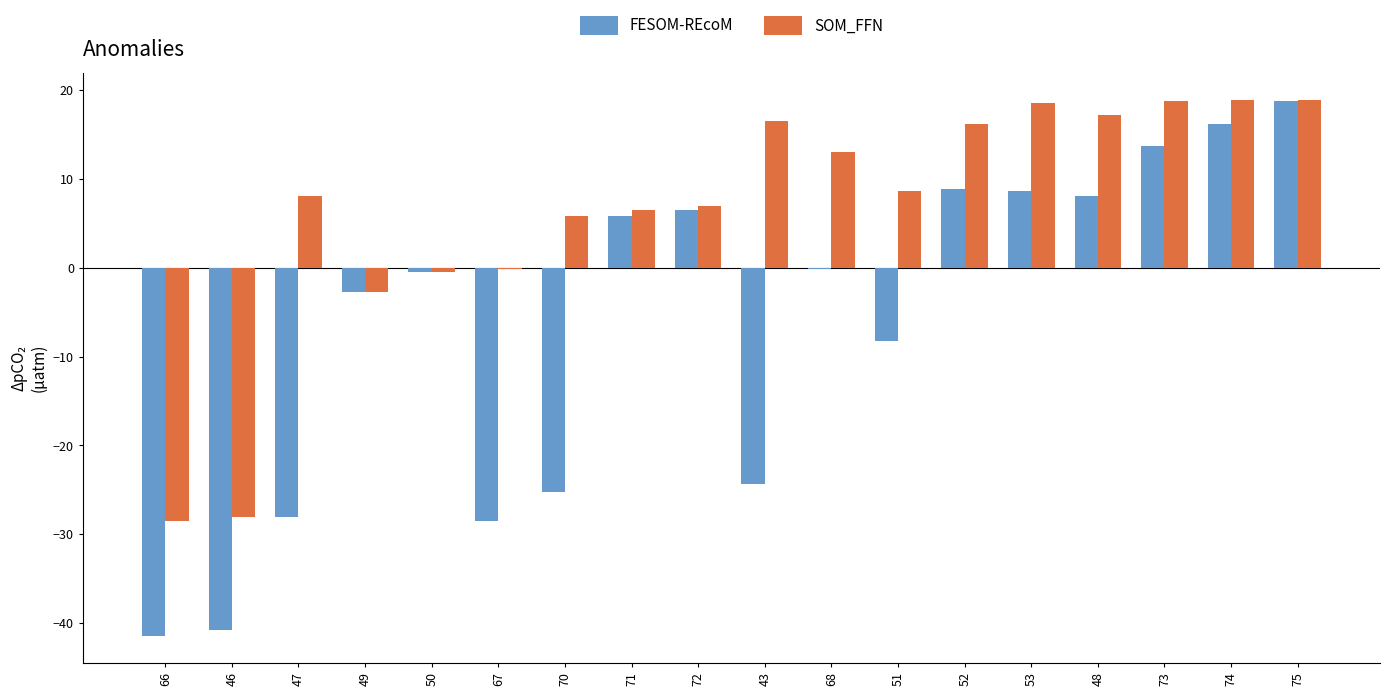

What is the maximum value for FESOM-REcoM?

18.7